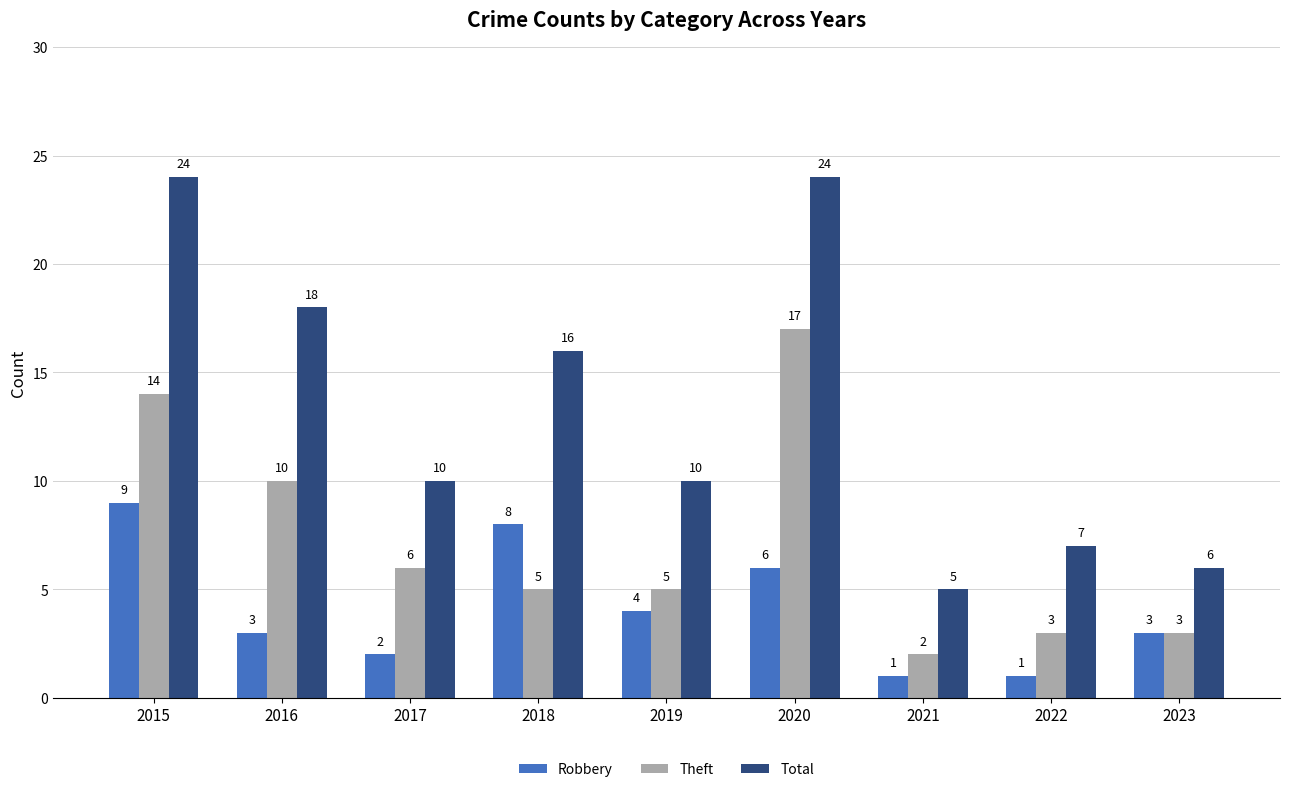

Which series has the widest spread of values?

Total